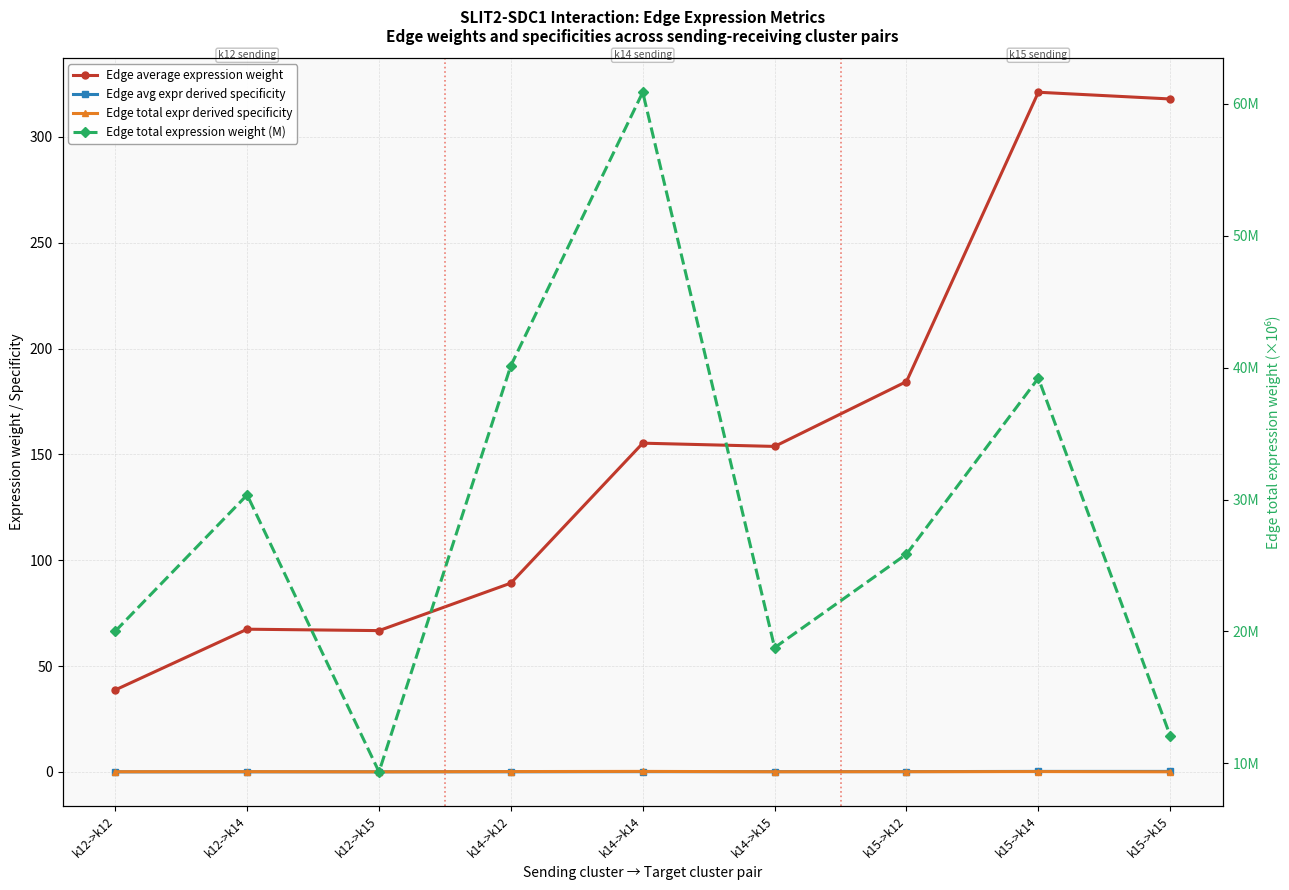

Between k12->k15 and k14->k14, which is larger?

k14->k14